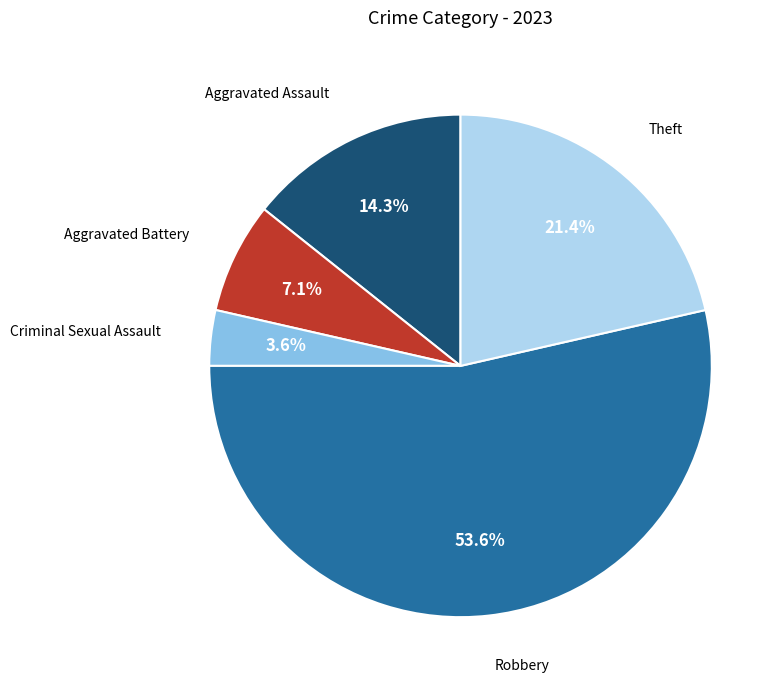

How many slices are in this pie chart?

5